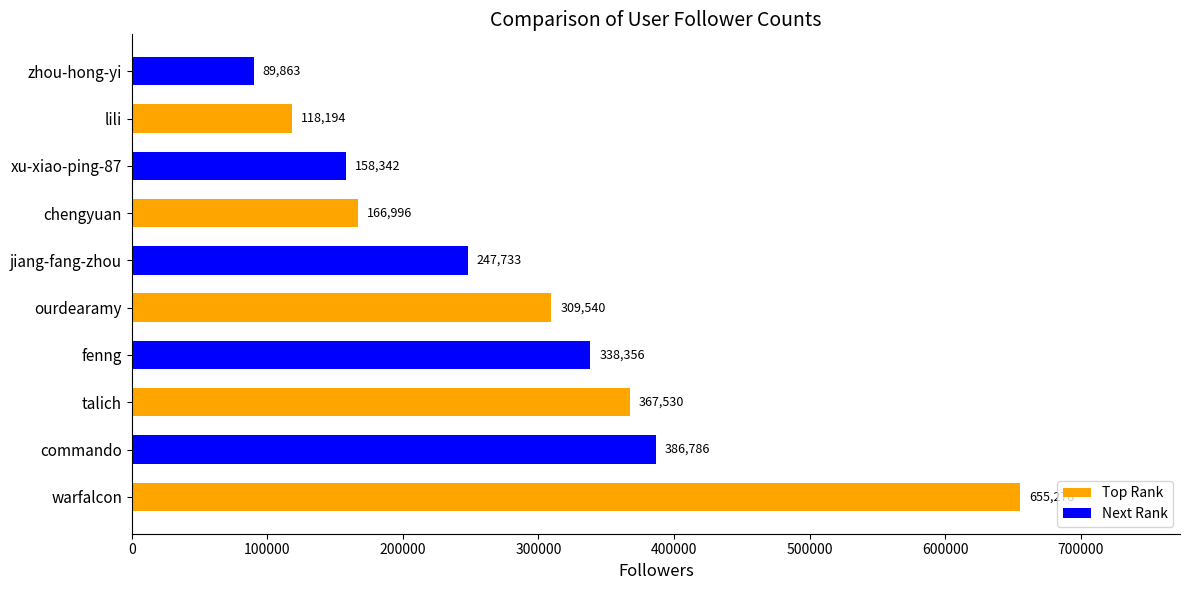

Reading bottom to top, transcribe all the data shown in this chart.

warfalcon=655278	commando=386786	talich=367530	fenng=338356	ourdearamy=309540	jiang-fang-zhou=247733	chengyuan=166996	xu-xiao-ping-87=158342	lili=118194	zhou-hong-yi=89863